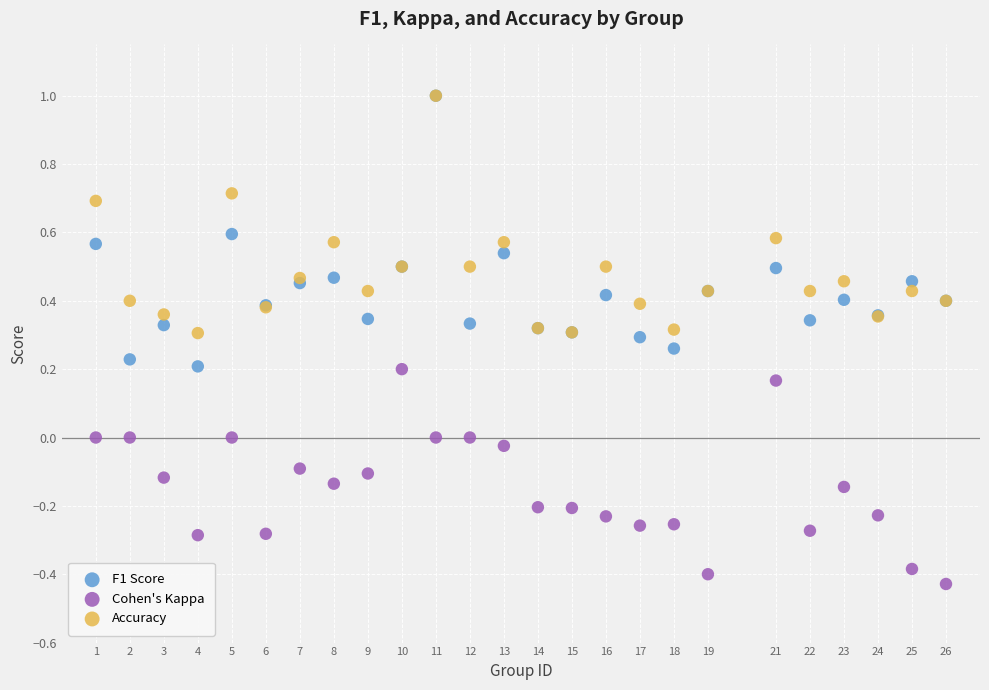

Which series has the widest spread of Y values?

F1 Score